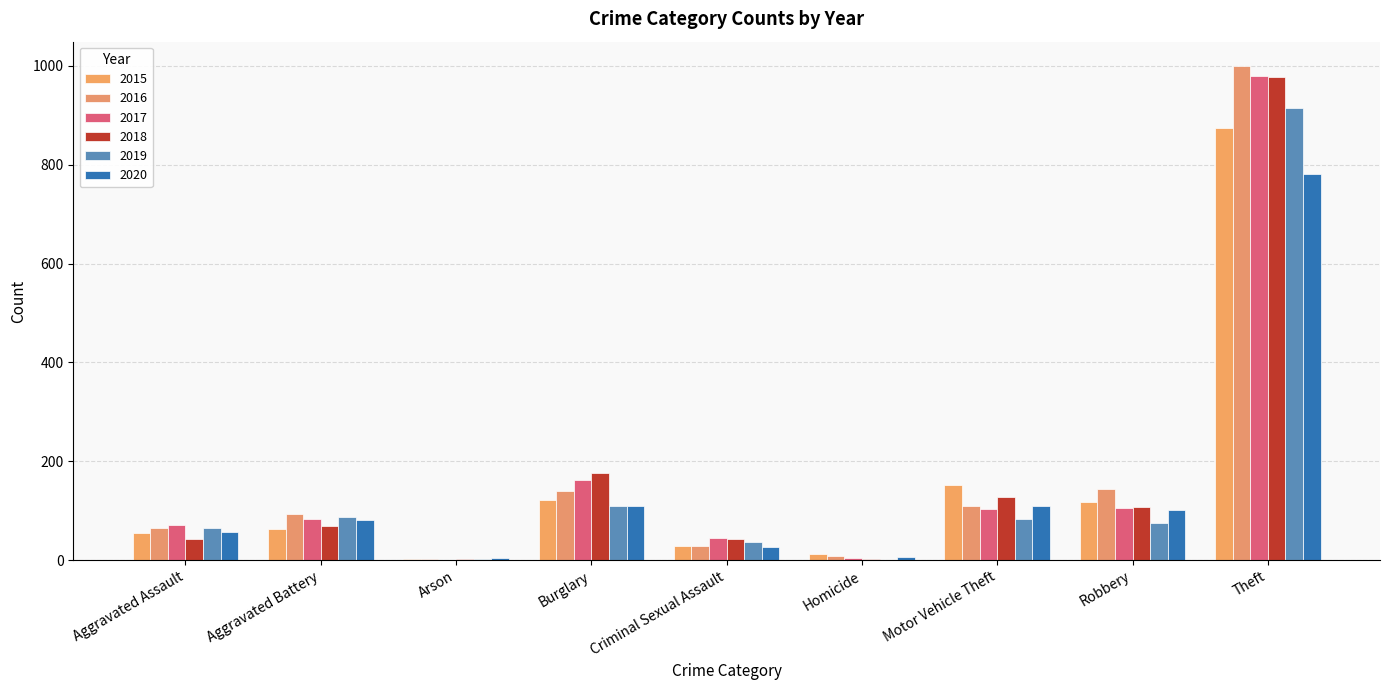

Are the bars horizontal?

No